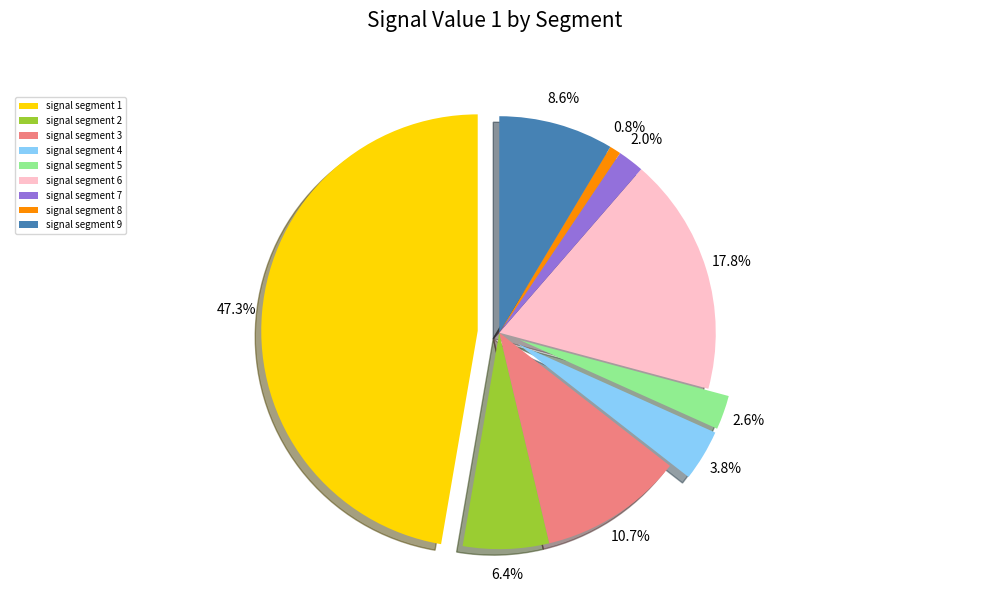

How many slices are in this pie chart?

9